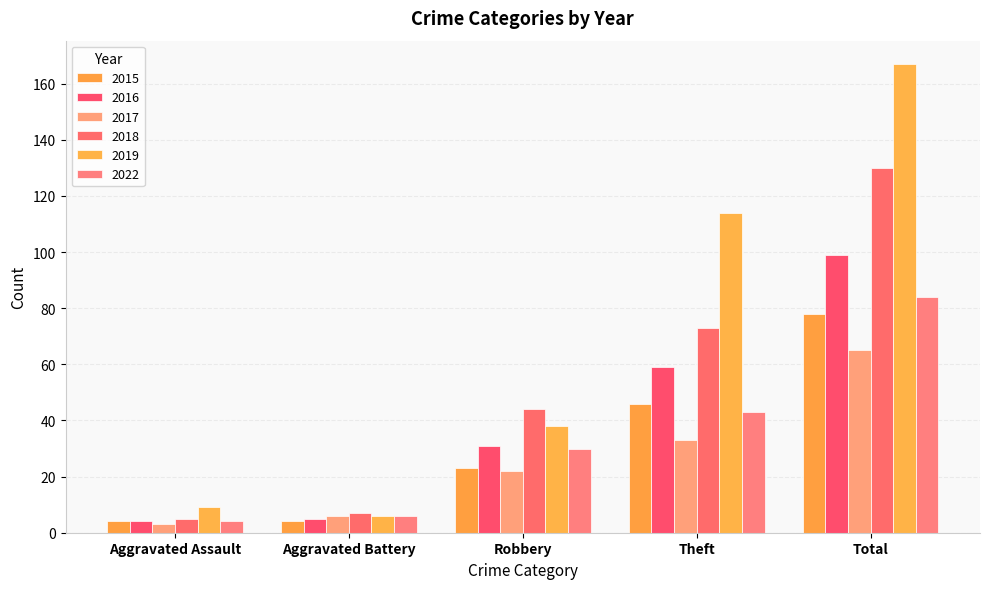

What is the spread (max minus min) of values at Aggravated Battery?

3